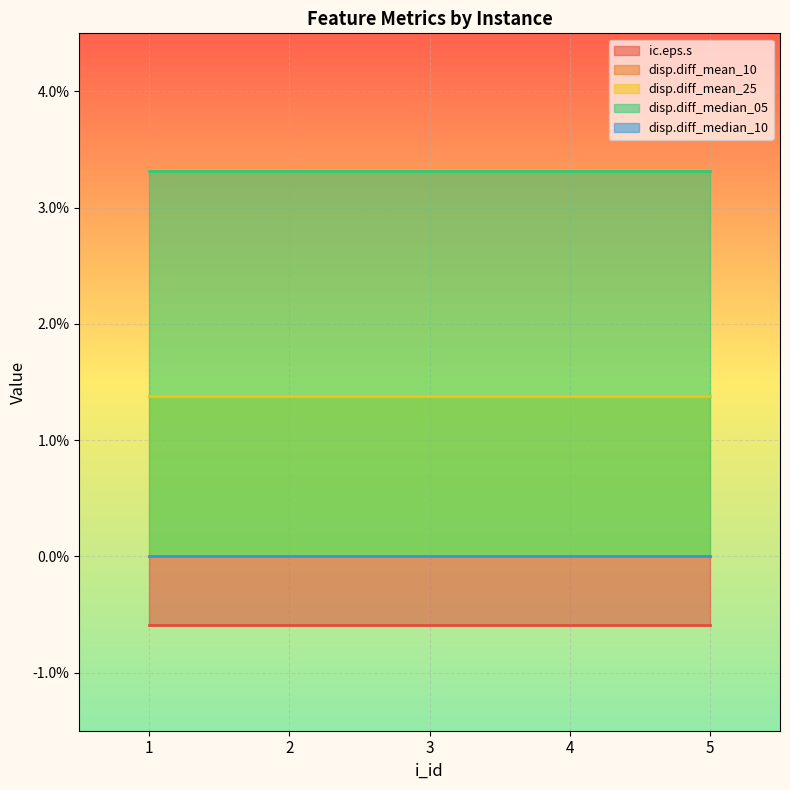

True or false: ic.eps.s and disp.diff_median_05 cross at least once.

False